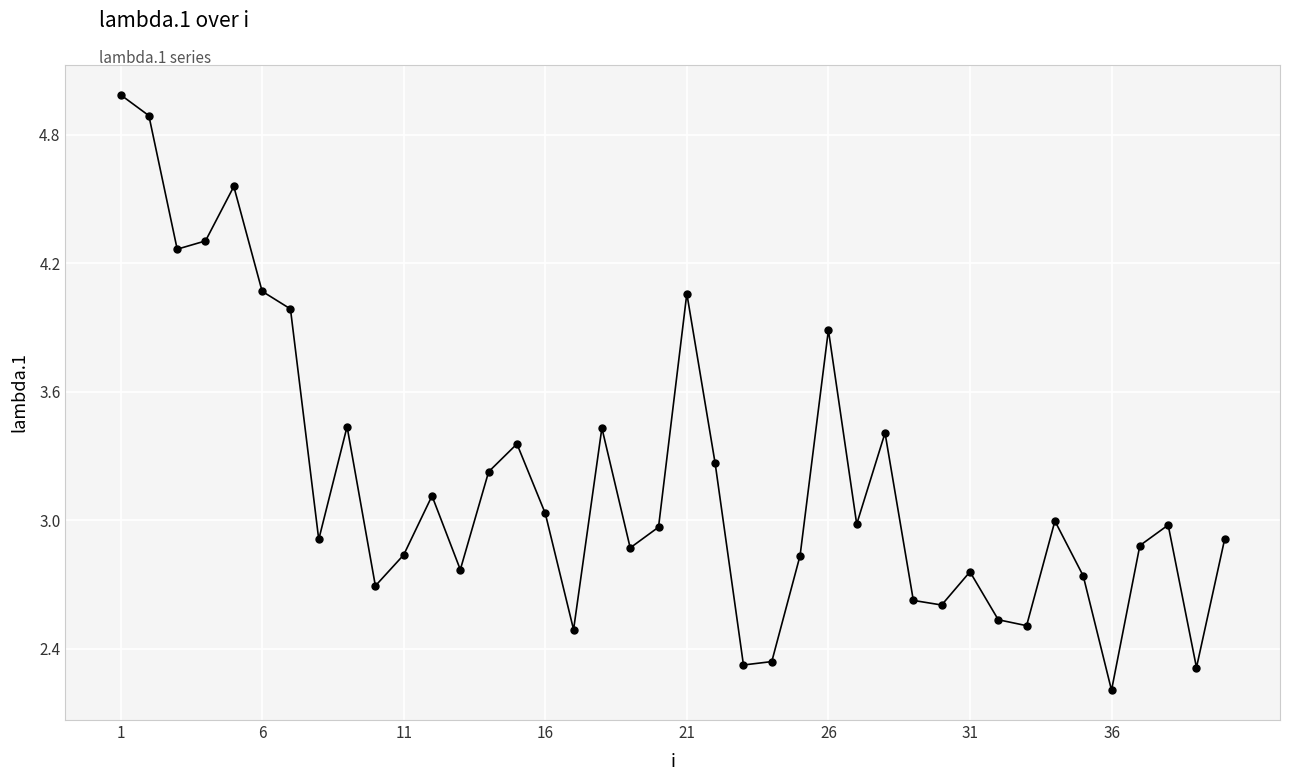

What is the minimum value shown in the chart?

2.2